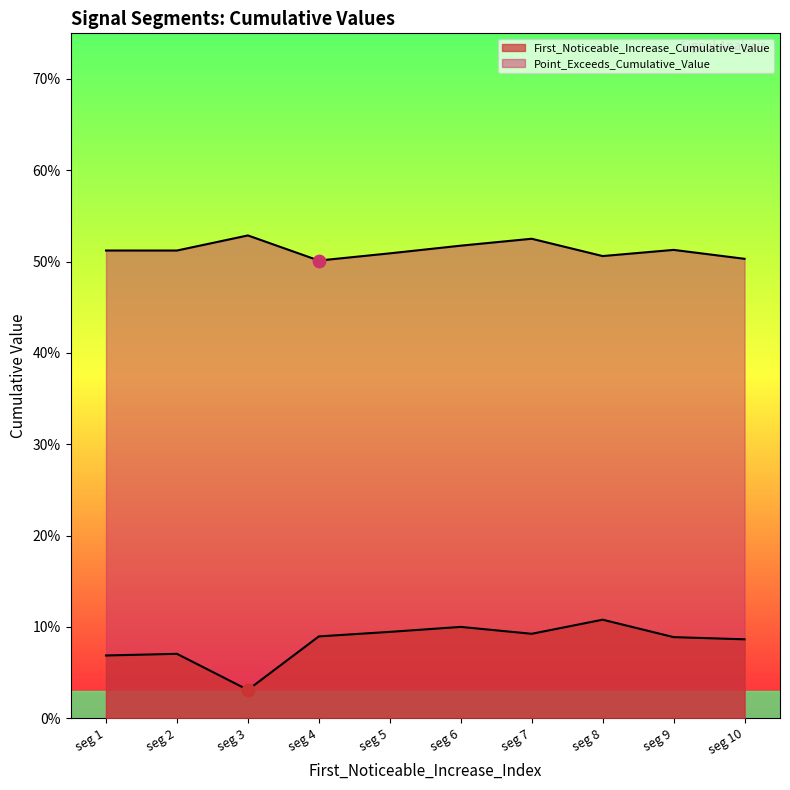

Which series has the widest spread of Y values?

First_Noticeable_Increase_Cumulative_Value